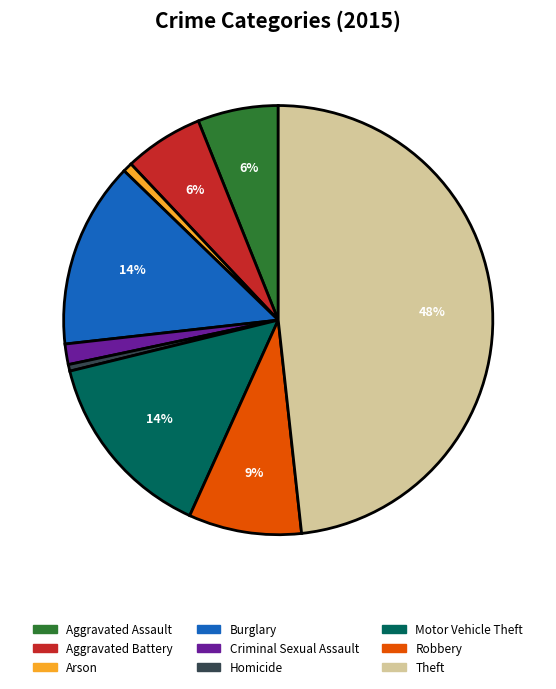

What percentage is the Criminal Sexual Assault slice, to the nearest percent?

2%